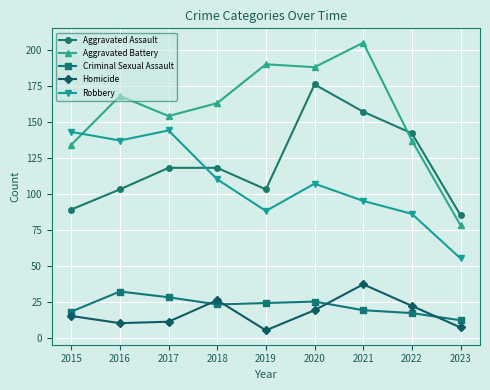

At which label does Criminal Sexual Assault first exceed 23?

2016